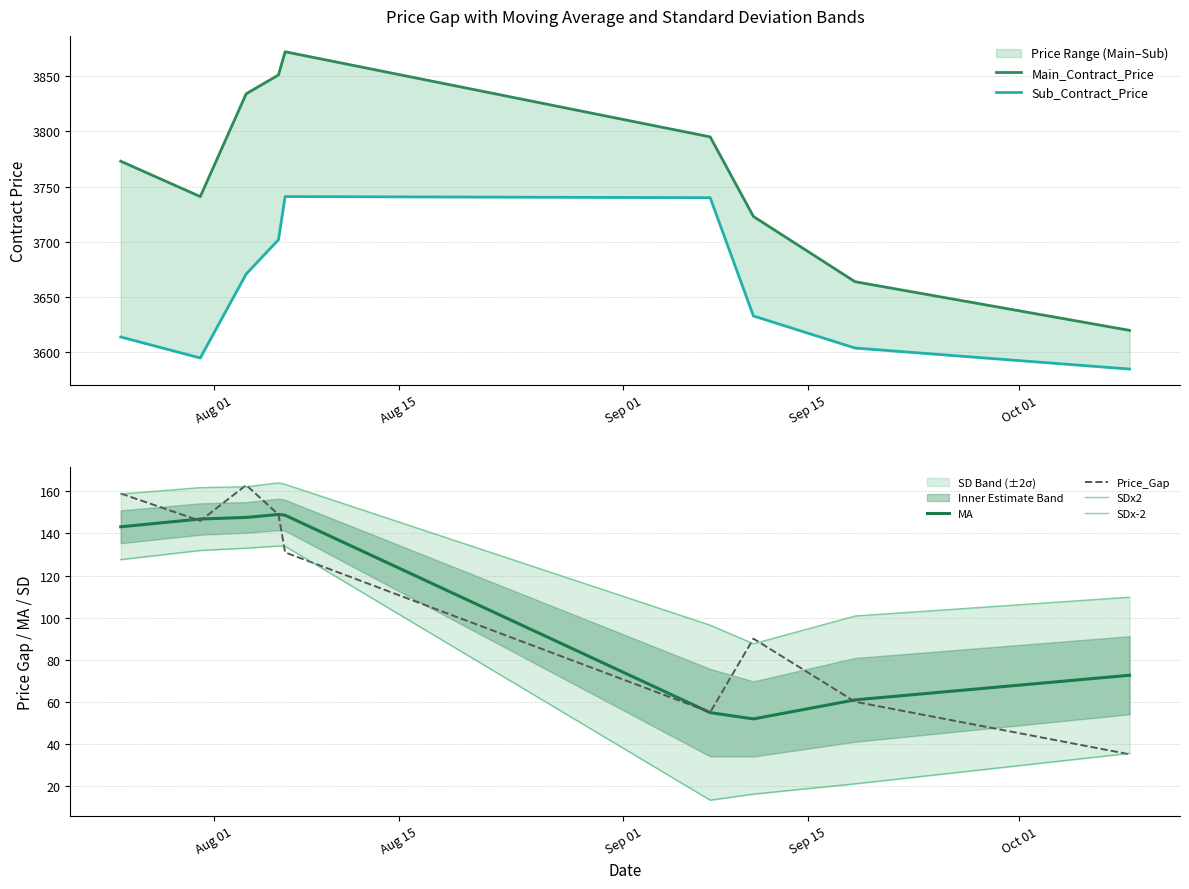

What is the highest value of the MA series?

149.0